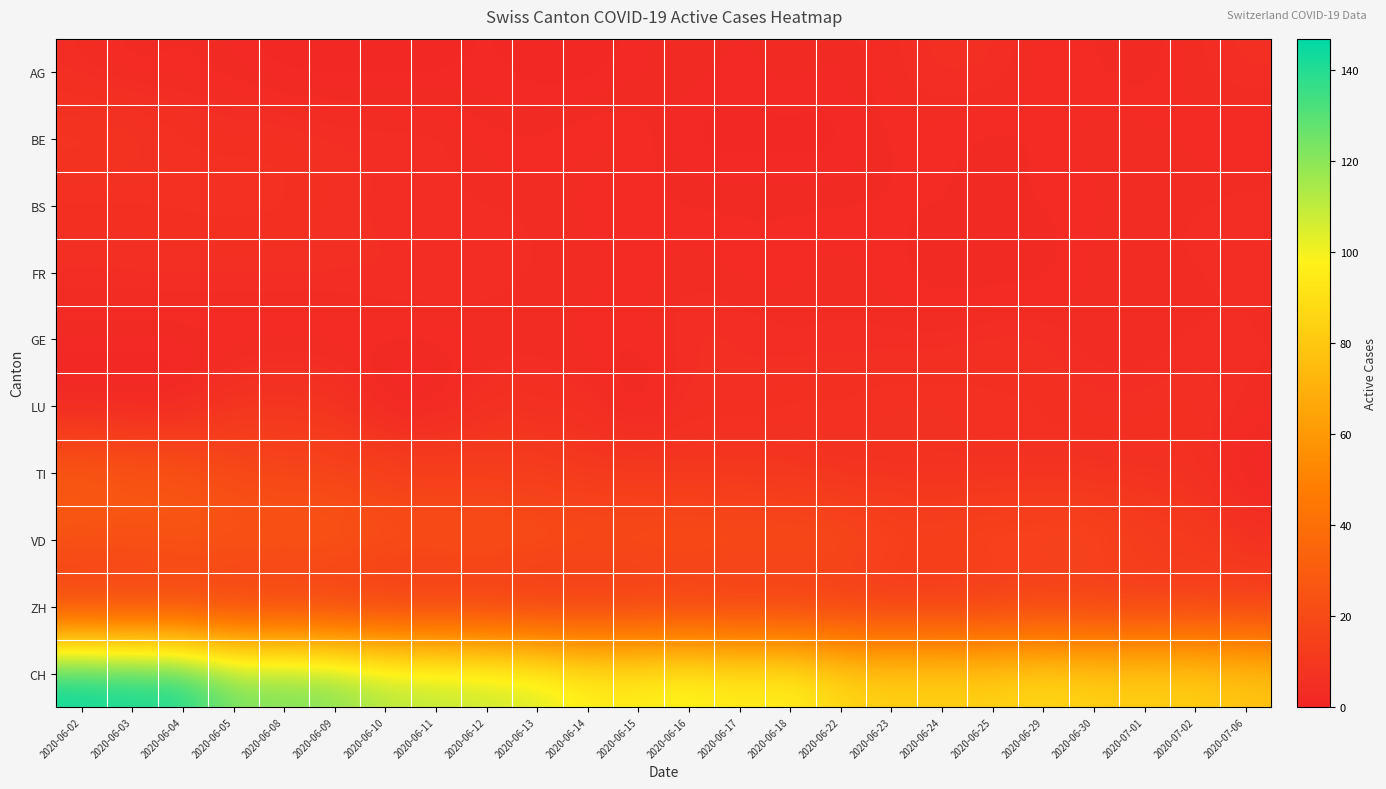

Which series changed the most between 2020-06-10 and 2020-07-06?

CH